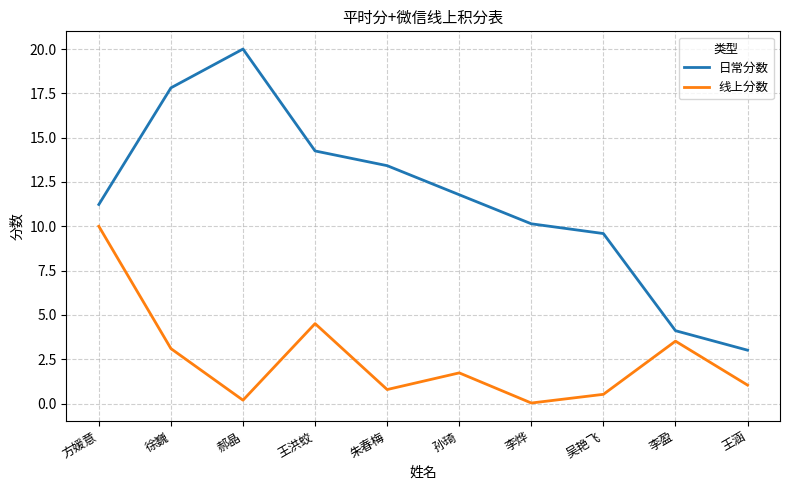

What is the maximum value for 日常分数?

20.0